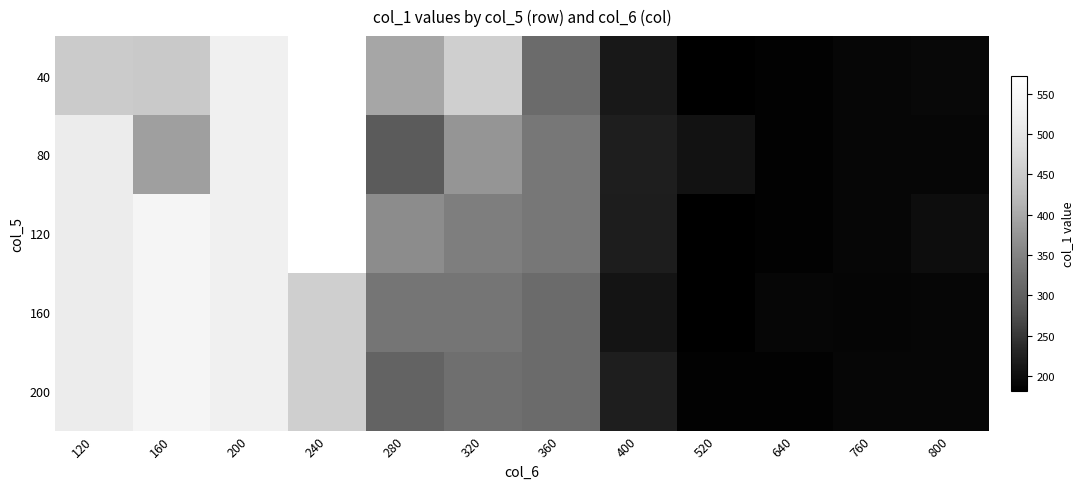

At how many categories does at least one series exceed 228?

7